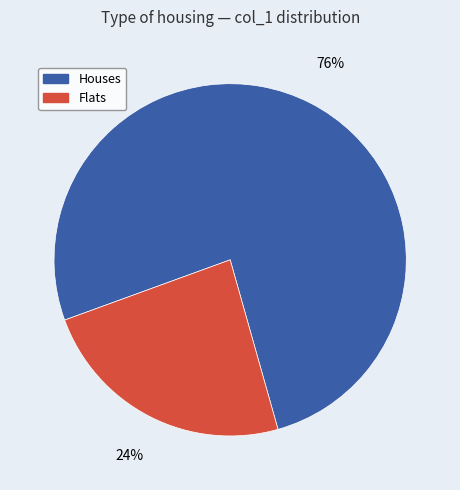

Is there any slice that represents more than half of the pie?

Yes